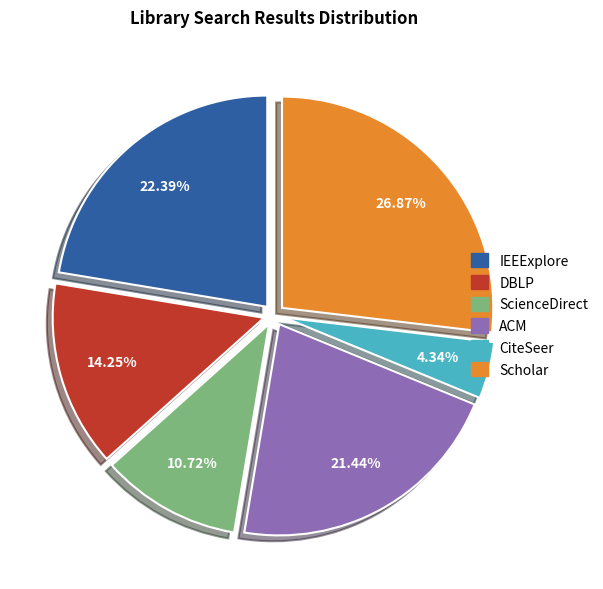

To the nearest percent, what portion does Scholar represent?

27%